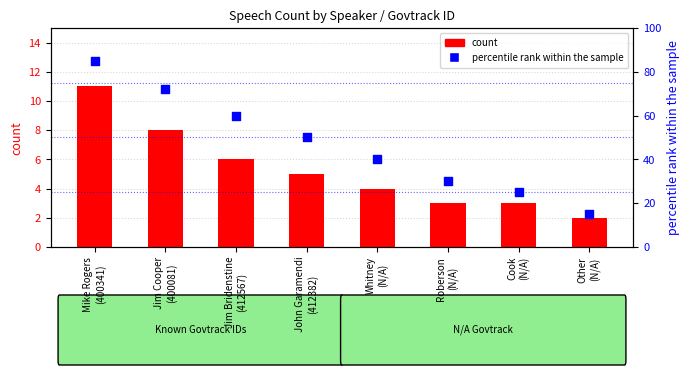

Which series has the largest Y range (max minus min)?

percentile rank within the sample